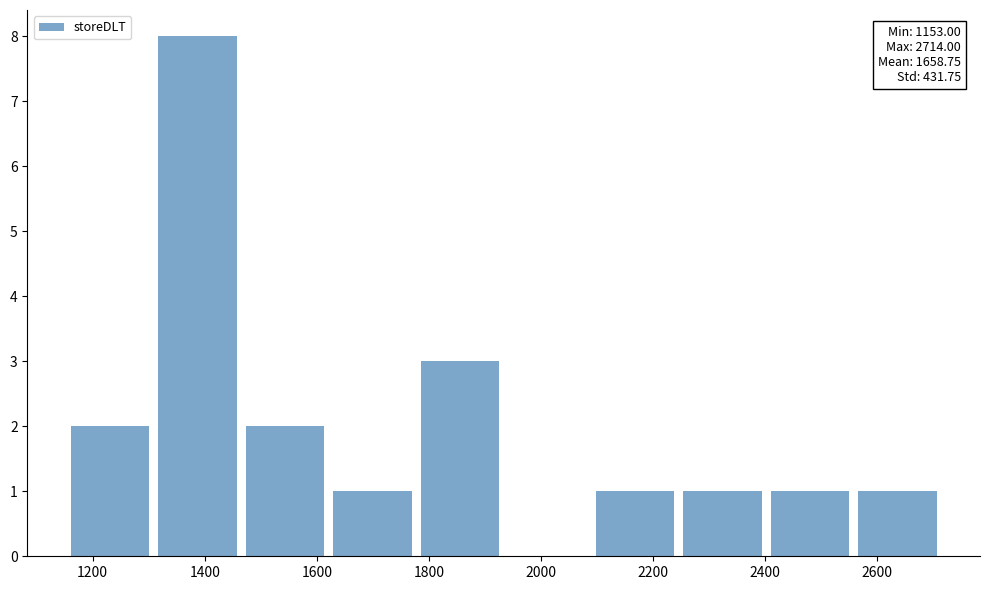

Which range on the x-axis has the tallest bar?

1300 to 1460